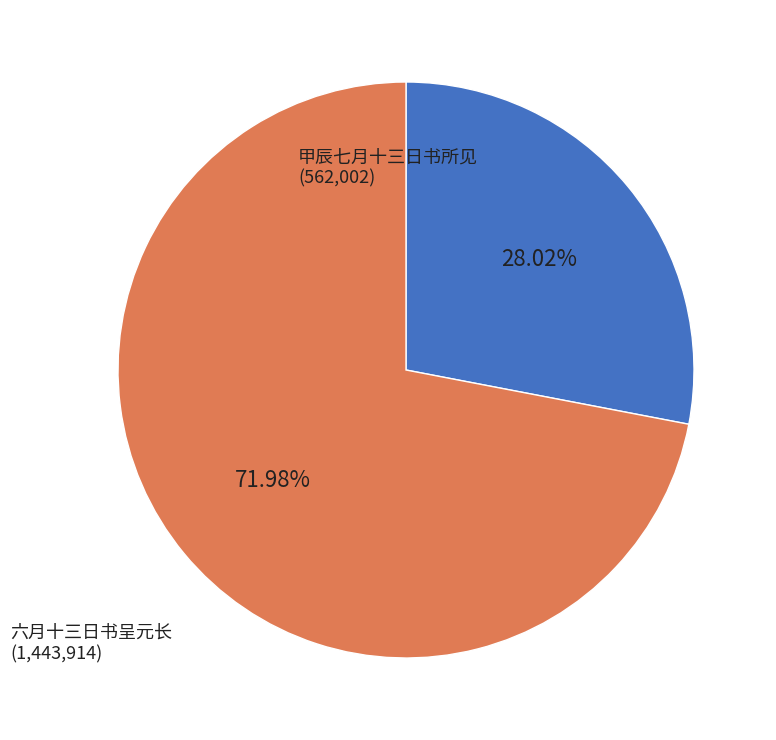

How many slices are in this pie chart?

2